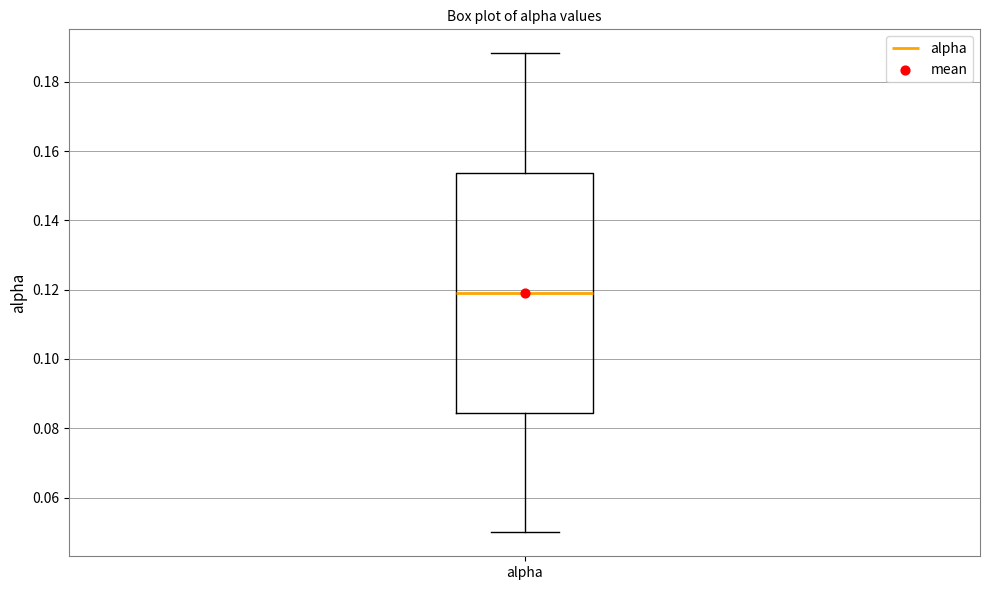

Transcribe this box plot: give where the median line is, the range the box spans, and where the two whiskers end, as read against the y-axis. The values are not printed on the chart, so give them approximately, as read against the axis.

median 0.120, box 0.084 to 0.154, whiskers 0.050 to 0.188